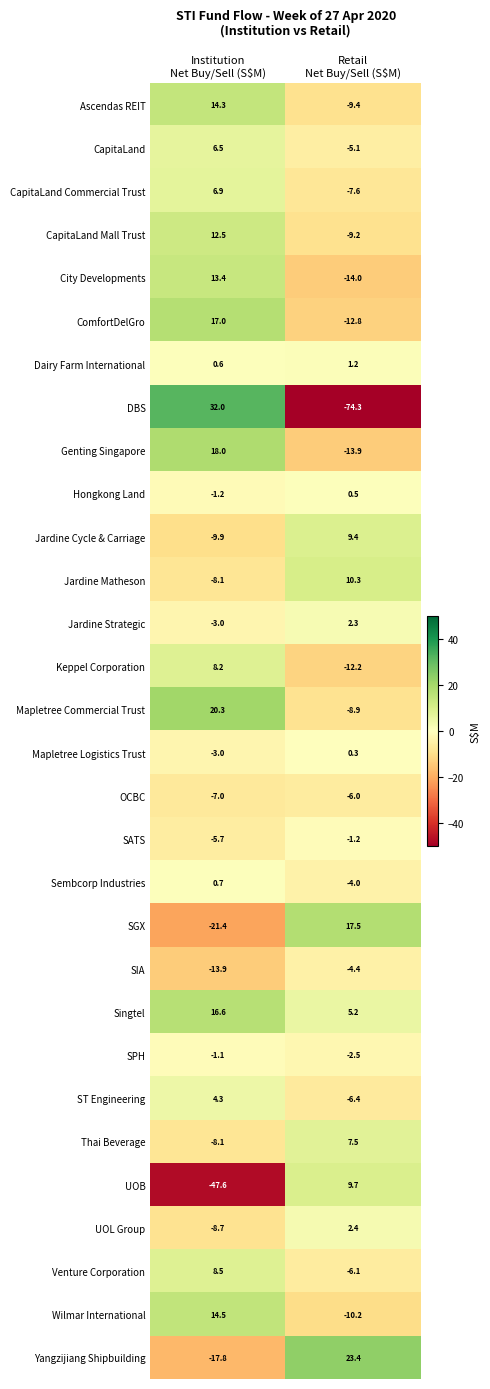

Which series has the largest total across all categories?

Singtel